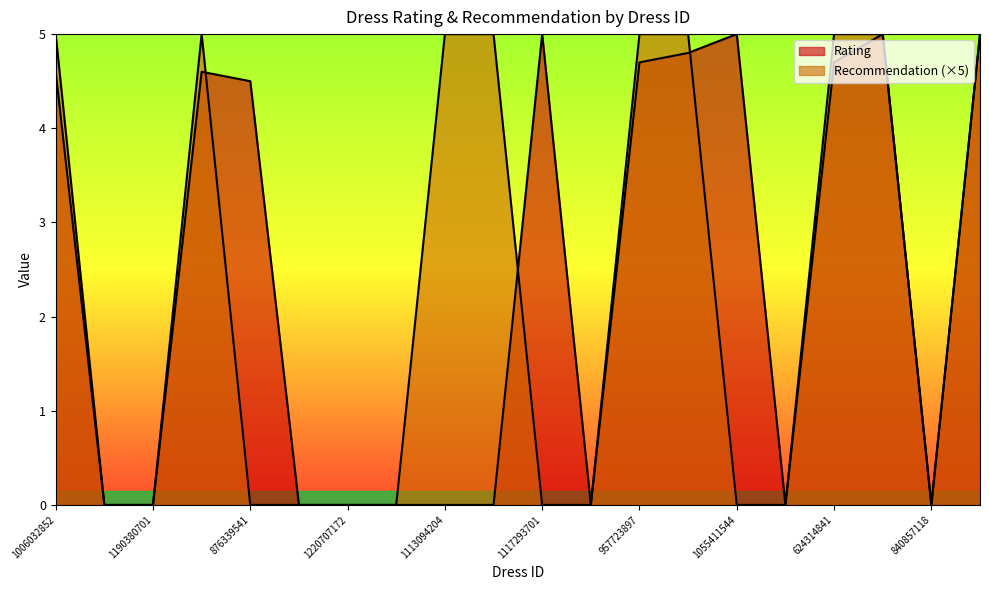

At which category does Recommendation reach its first local peak?

966005983